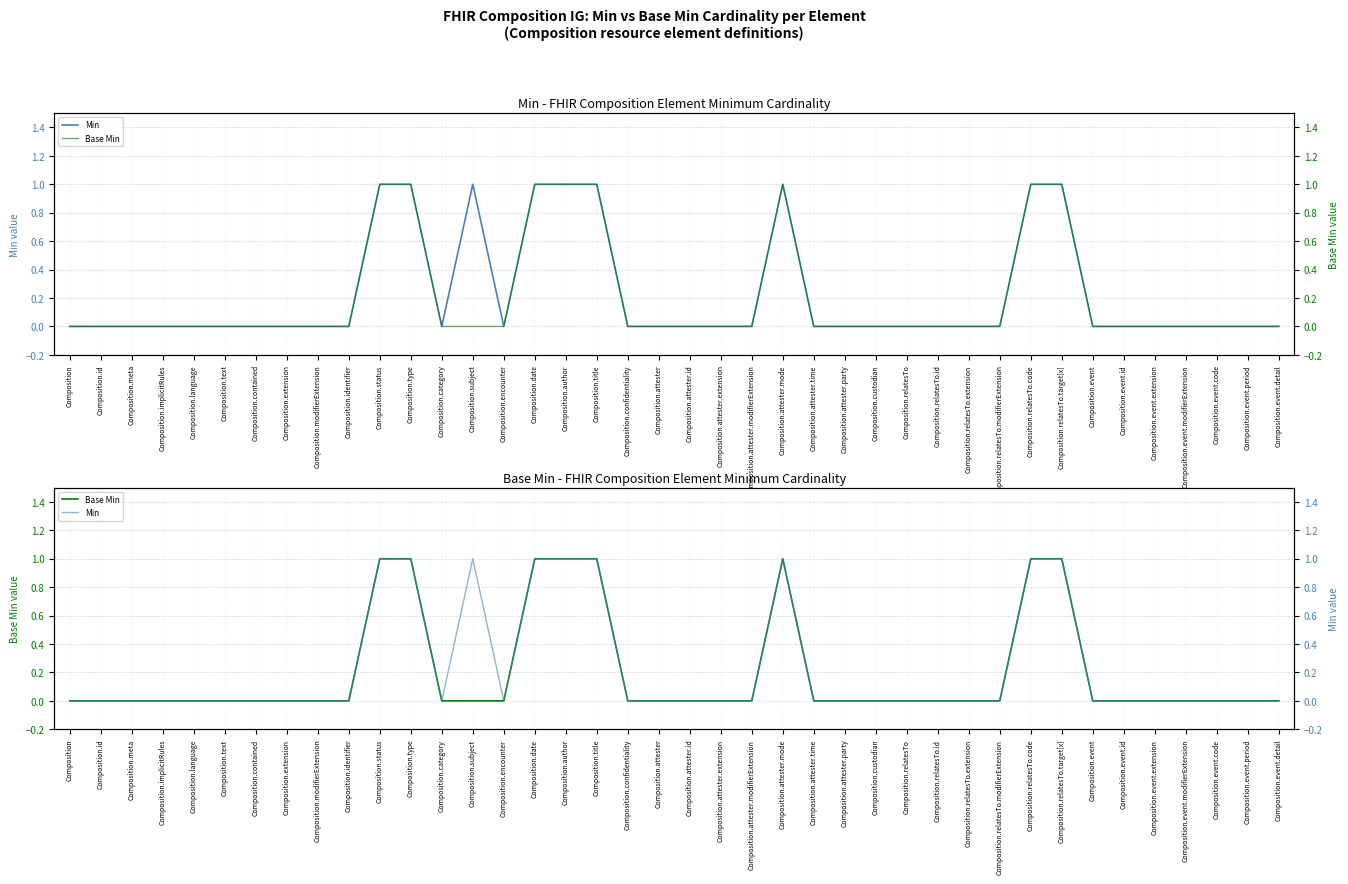

In Min, how many points are higher than both neighbors (excluding endpoints)?

2